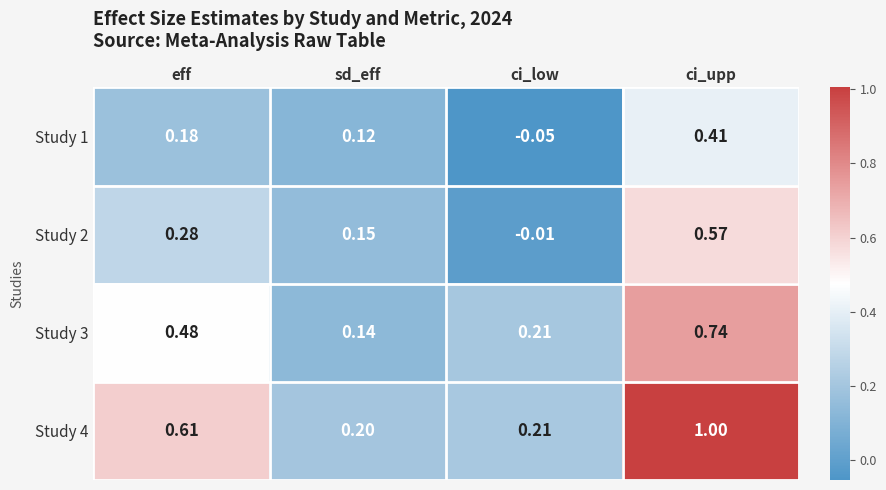

Where is Study 3 nearest to the value 0?

sd_eff